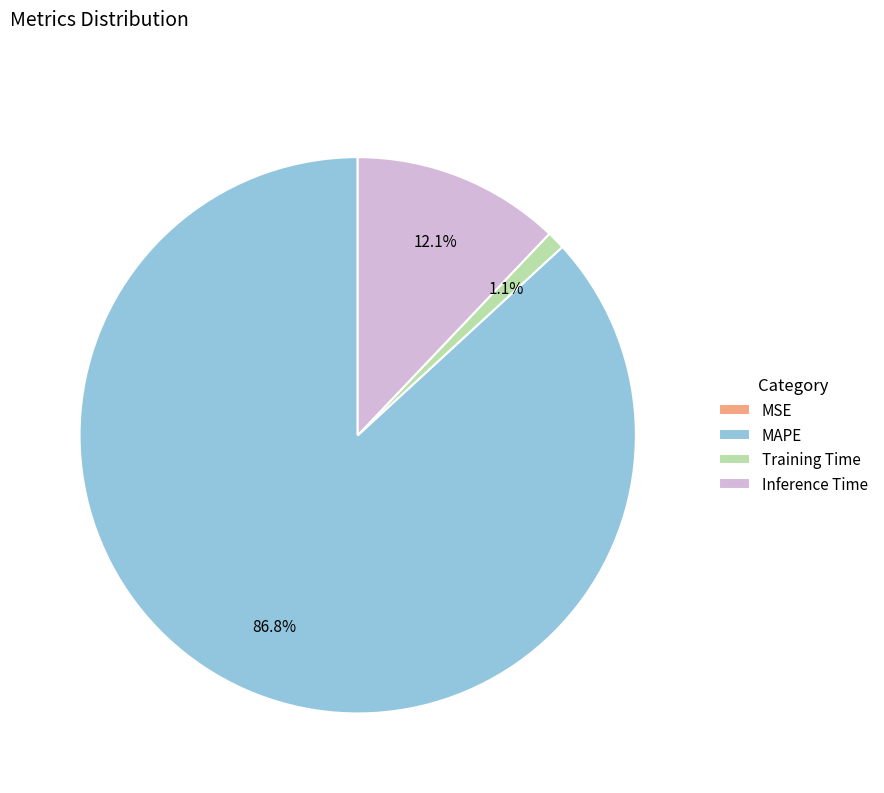

Is there a majority slice in this chart?

Yes